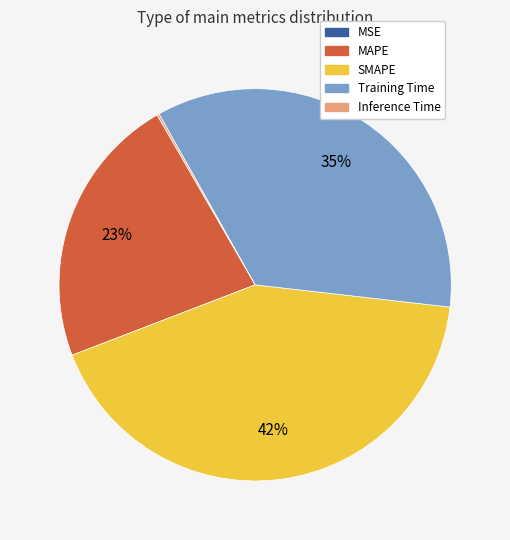

Is there a majority slice in this chart?

No